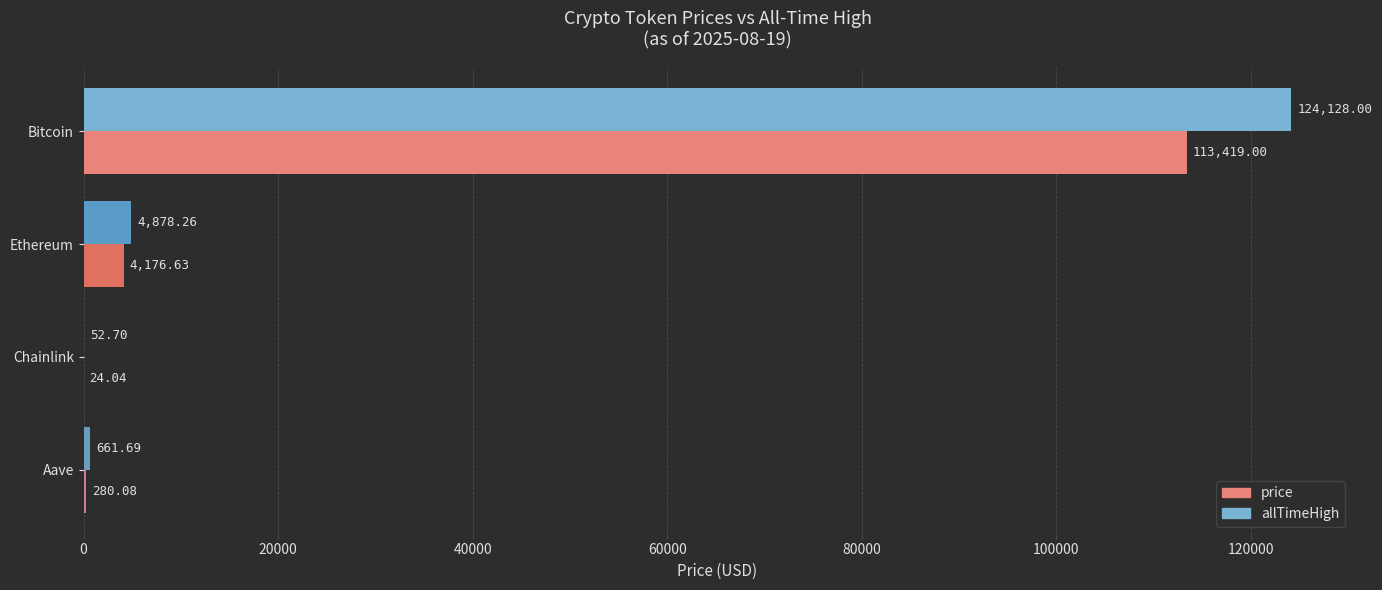

Between Bitcoin and Ethereum, which series saw the biggest shift?

allTimeHigh